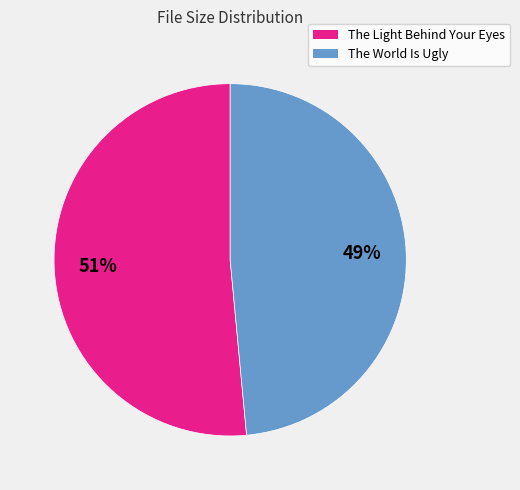

Which category has the smallest portion of the pie?

The World Is Ugly